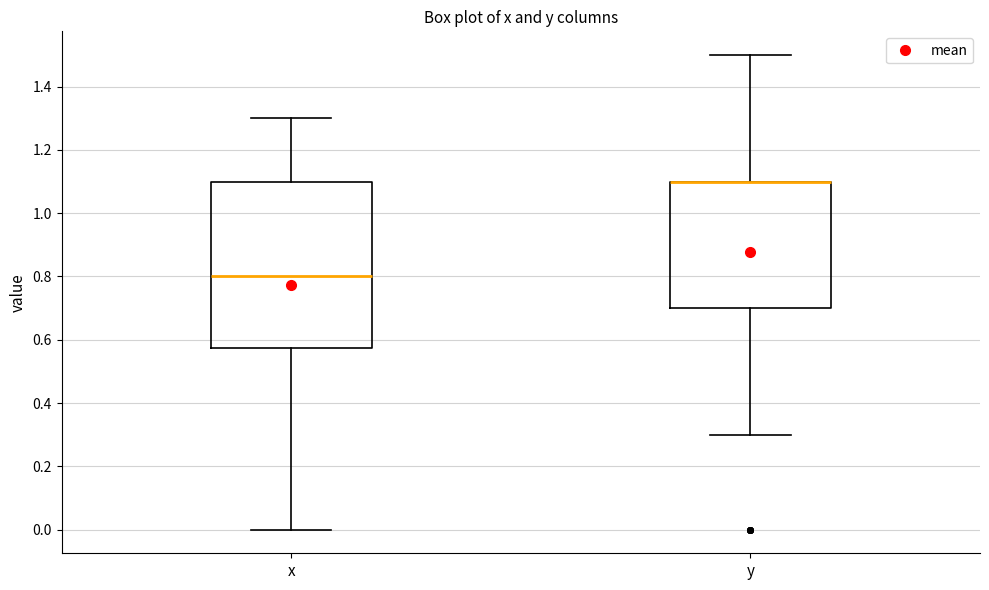

Reading left to right, read every box against the y-axis: the position of its median line, the range the box covers, and the ends of its whiskers. The values are not printed on the chart, so give them approximately, as read against the axis.

x: median 0.80, box 0.58 to 1.10, whiskers 0.00 to 1.30
y: median 1.10 (drawn on the box's upper edge), box 0.70 to 1.10, whiskers 0.30 to 1.50